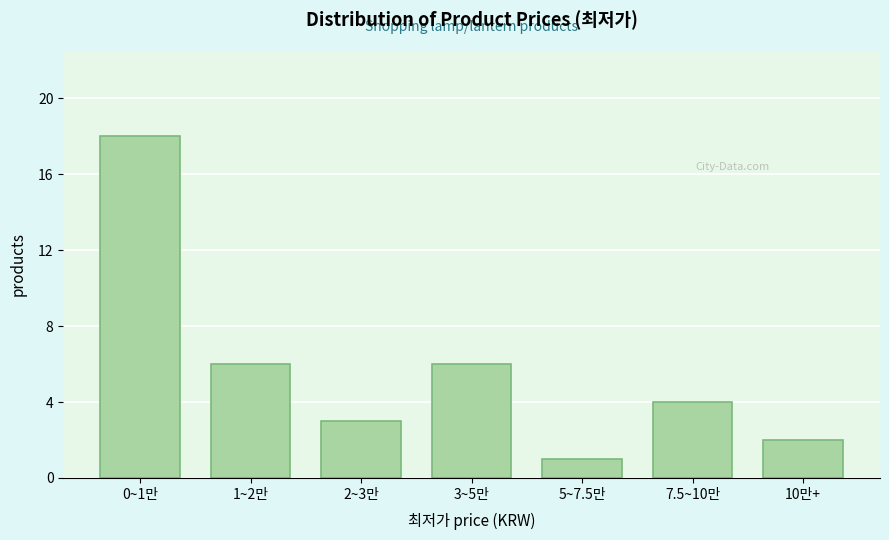

Reading left to right, list all the values displayed in this chart.

18	6	3	6	1	4	2